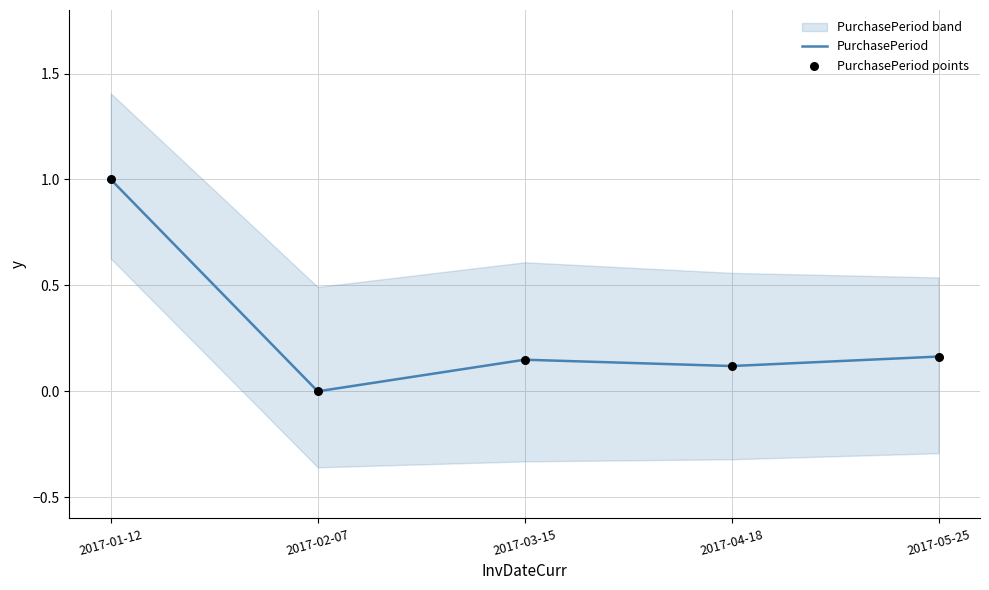

At how many categories does at least one series exceed 0?

4